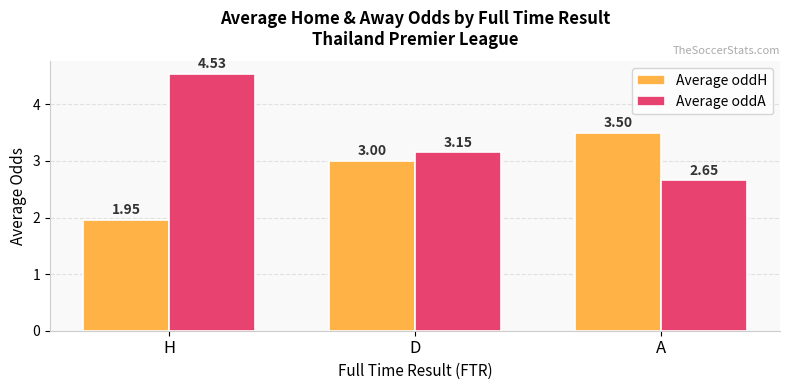

At how many categories does at least one series exceed 2?

3